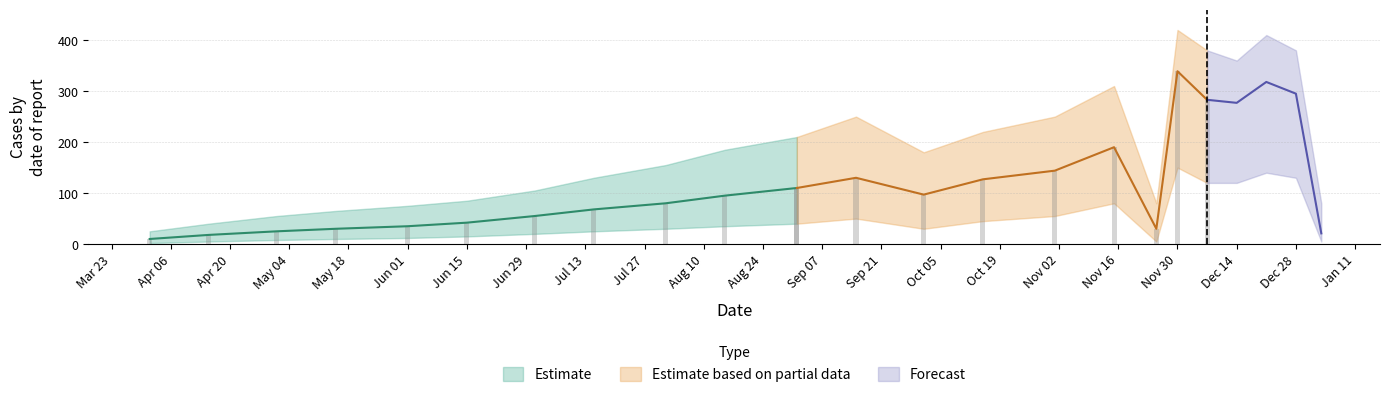

The value of cases_upper at 2020-05-15 is 105. True or false?

False